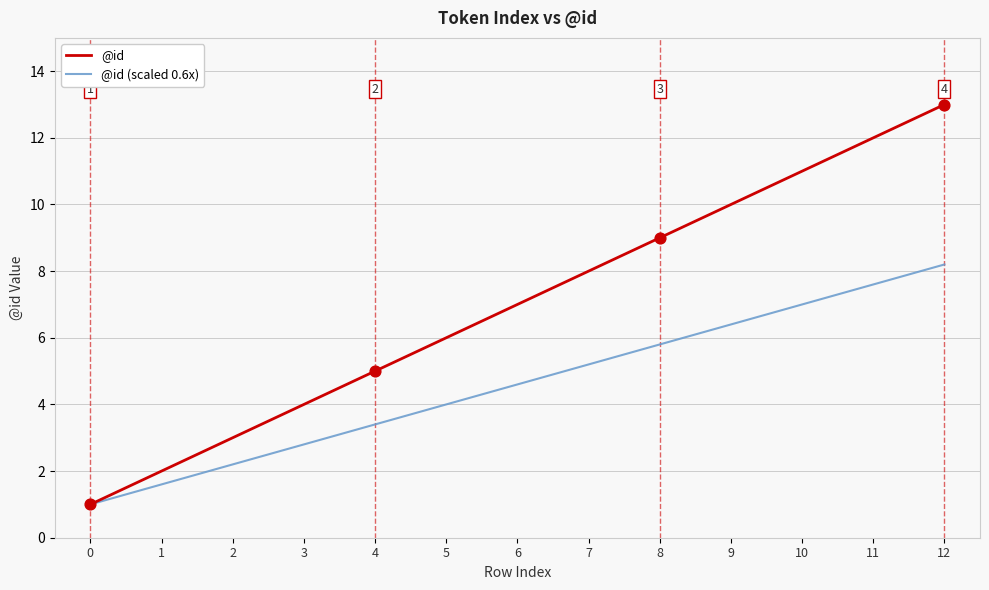

Which series has the largest total across all categories?

@id